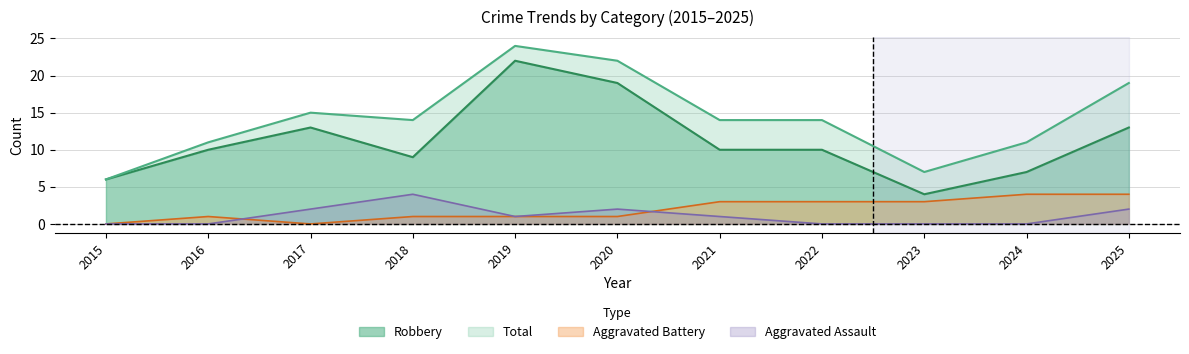

The value of Aggravated Battery at 2023 is 3. True or false?

True